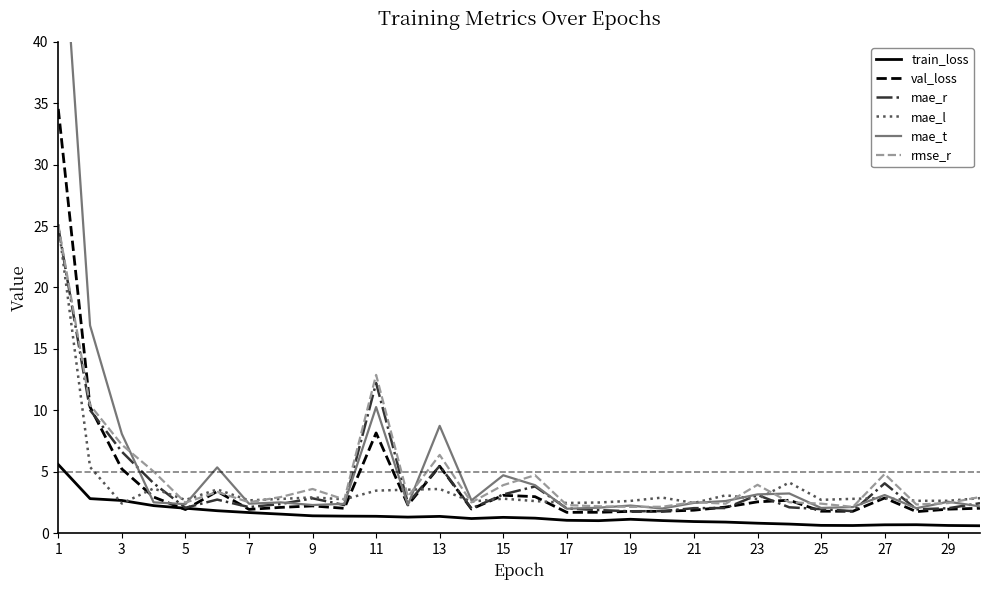

What is the difference between the second highest and minimum values in the mae_t series?

14.9